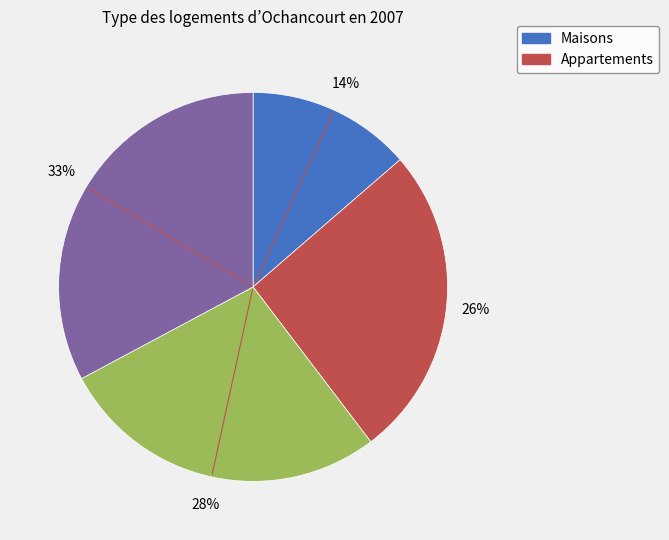

To the nearest percent, what is the difference between the largest and smallest slice percentages?

19%